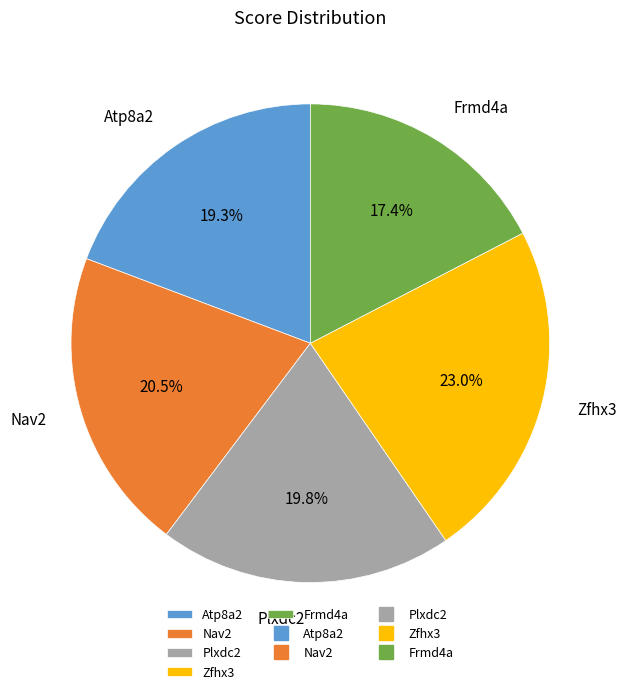

Is there any slice that represents more than half of the pie?

No